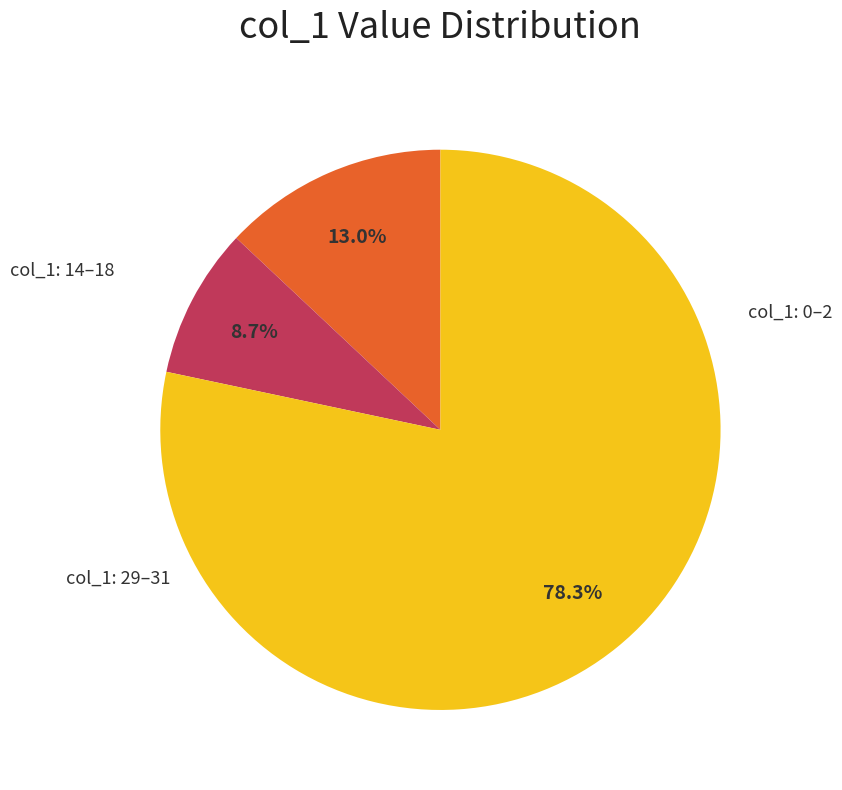

Does any single category account for the majority?

Yes